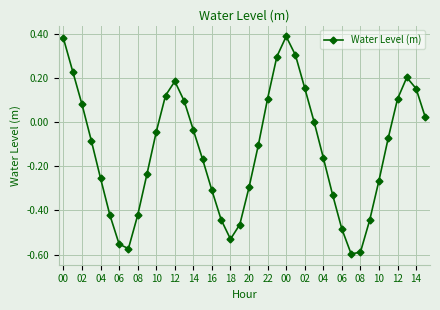

How many series are shown in this chart?

1